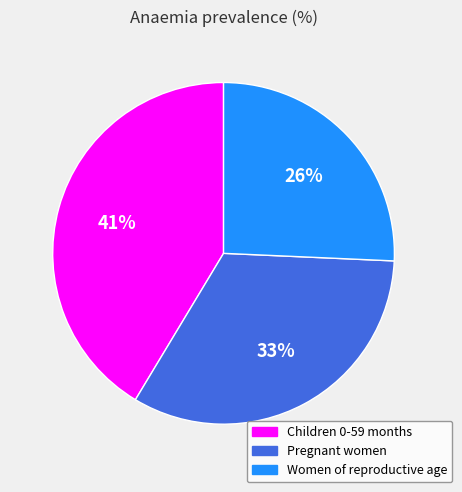

What percentage is the Children 0-59 months slice, to the nearest percent?

41%